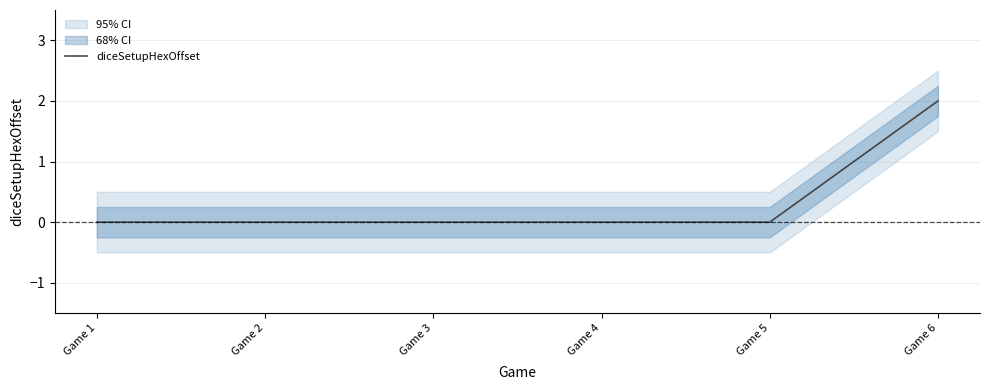

Reading left to right, list all the values displayed in this chart.

Game 1=0	Game 2=0	Game 3=0	Game 4=0	Game 5=0	Game 6=2